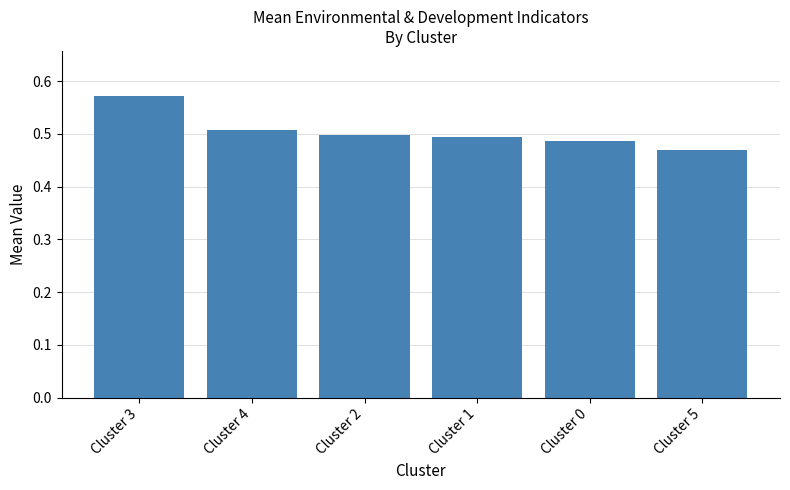

Are the bars grouped side by side (vs. stacked)?

No